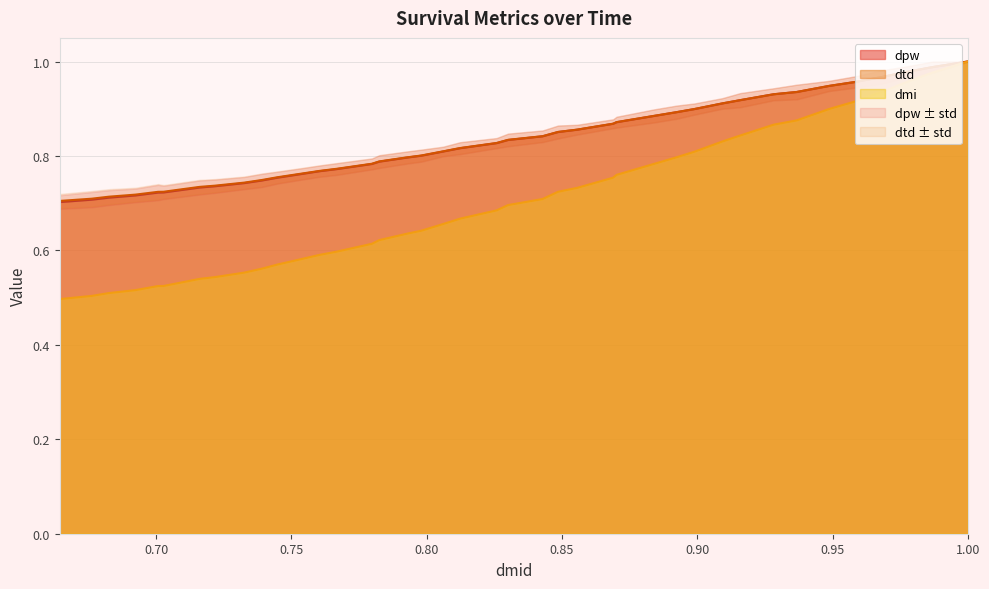

Rank the series at 0.8556379377867556 from highest to lowest value.

dtd, dpw, dmi